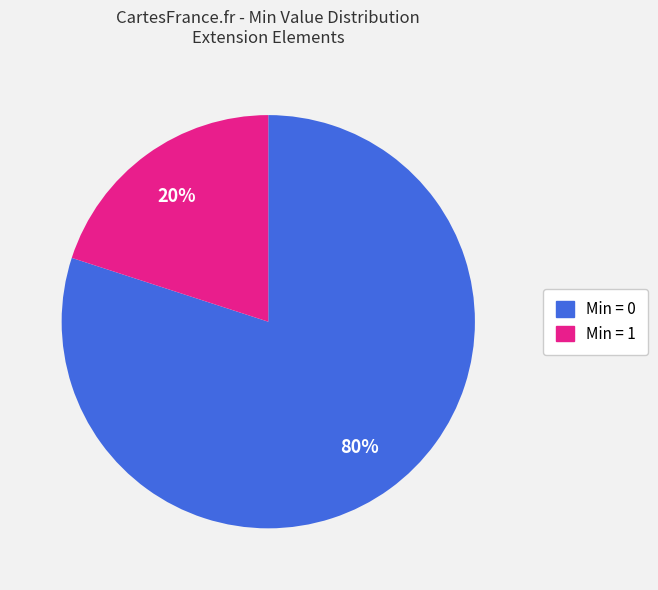

Does any single category account for the majority?

Yes